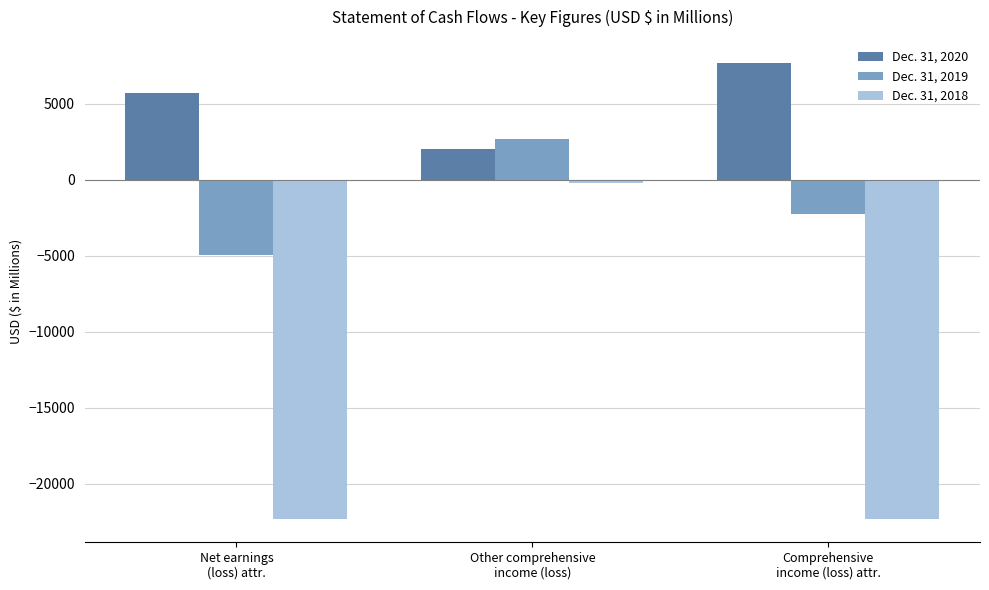

List the series in order of their peak value, lowest first.

Dec. 31, 2018, Dec. 31, 2019, Dec. 31, 2020